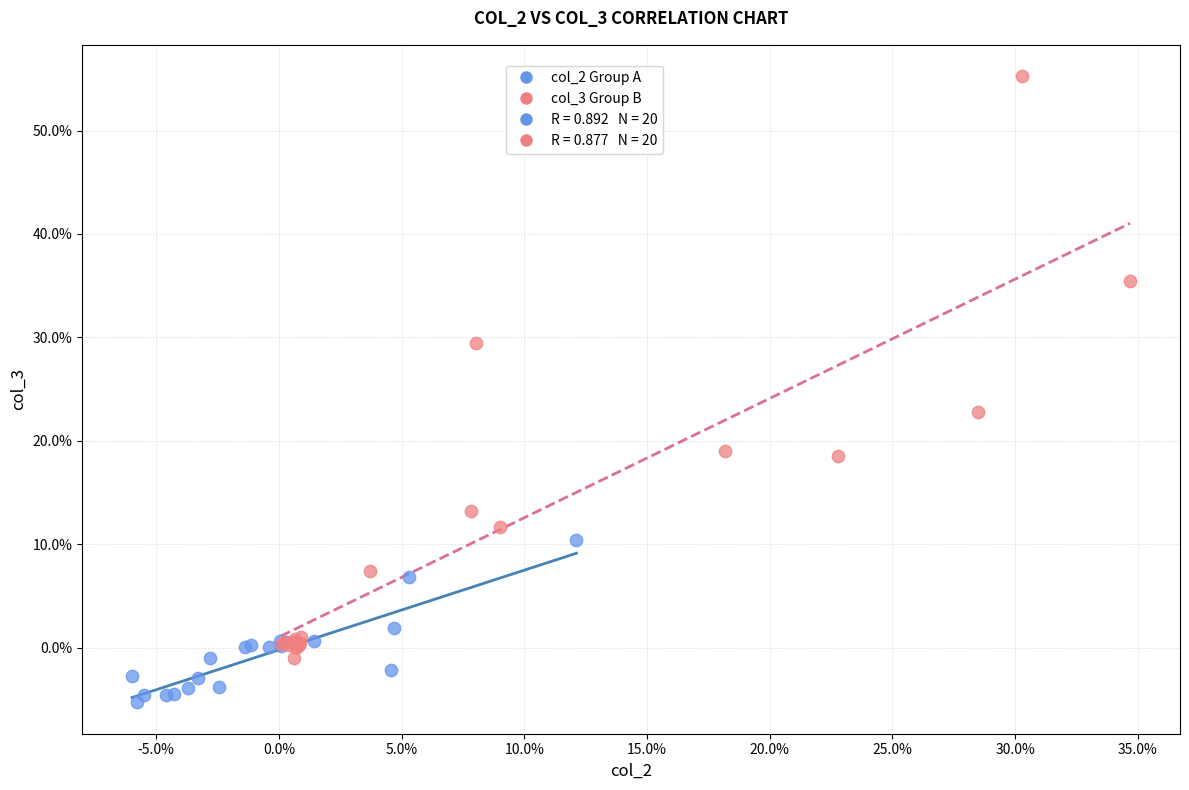

Which series reaches the minimum Y coordinate?

col_2 Group A